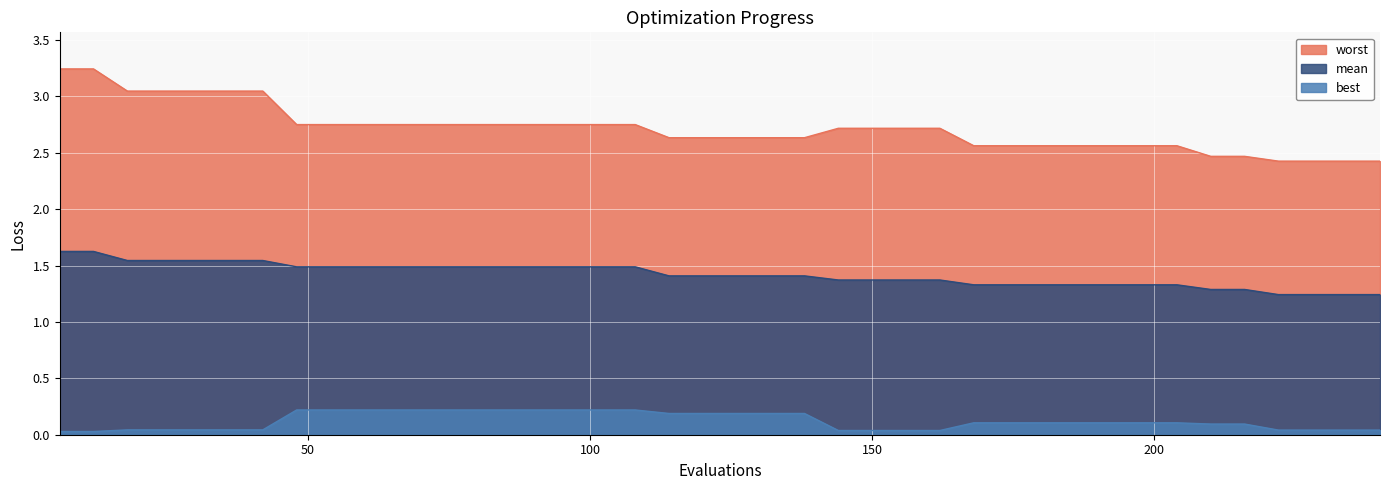

Rank the series by their maximum value, from lowest to highest.

best, mean, worst